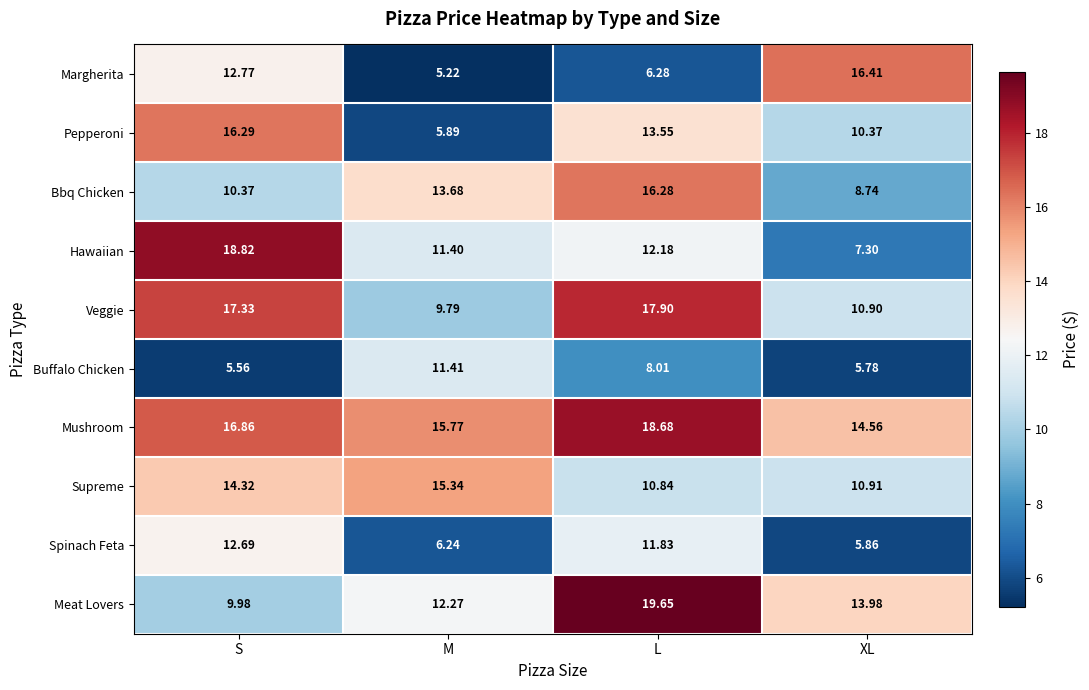

Which series has the largest total across all categories?

Mushroom